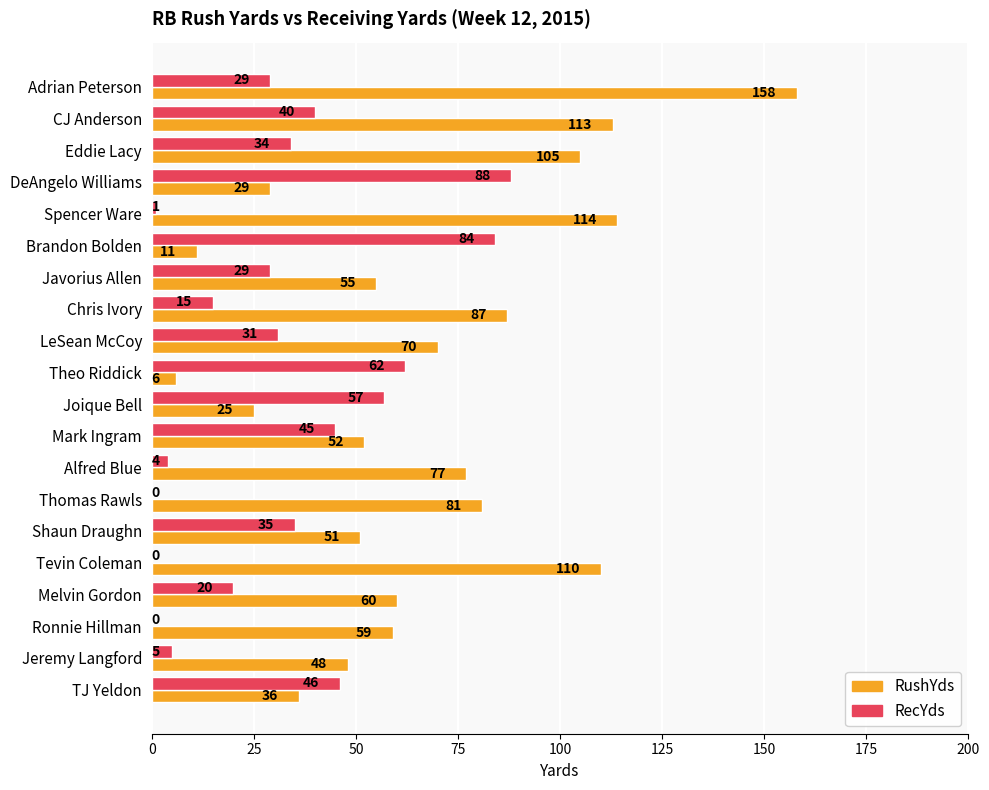

Which series changed the most between LeSean McCoy and Theo Riddick?

RushYds